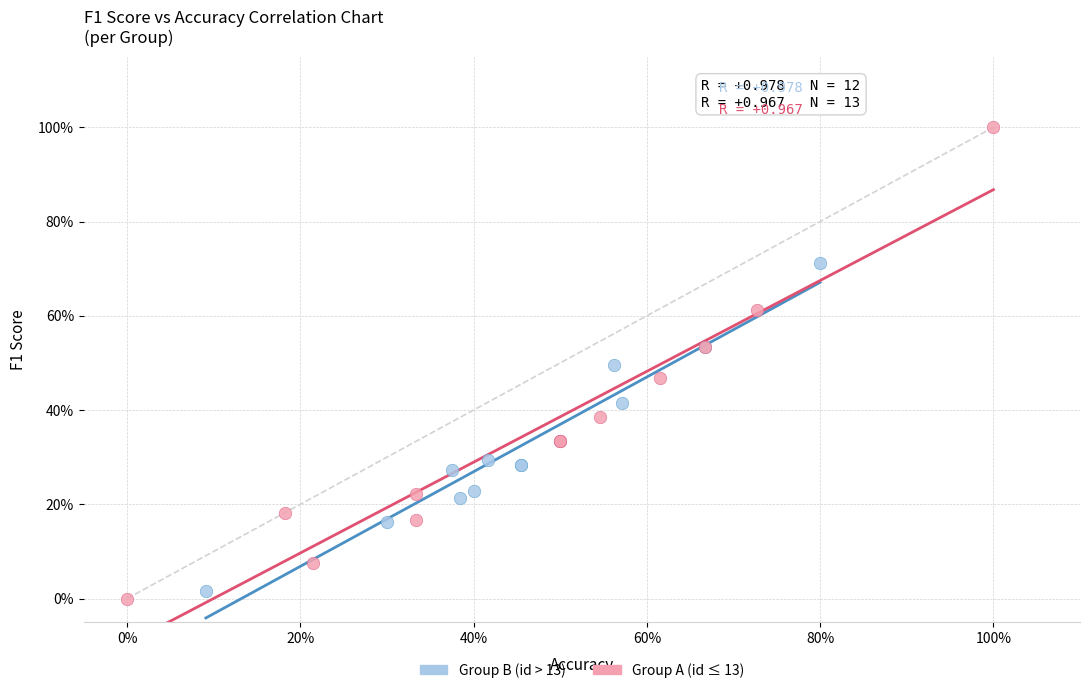

Which series contains the lowest Y value?

Group A (id ≤ 13)